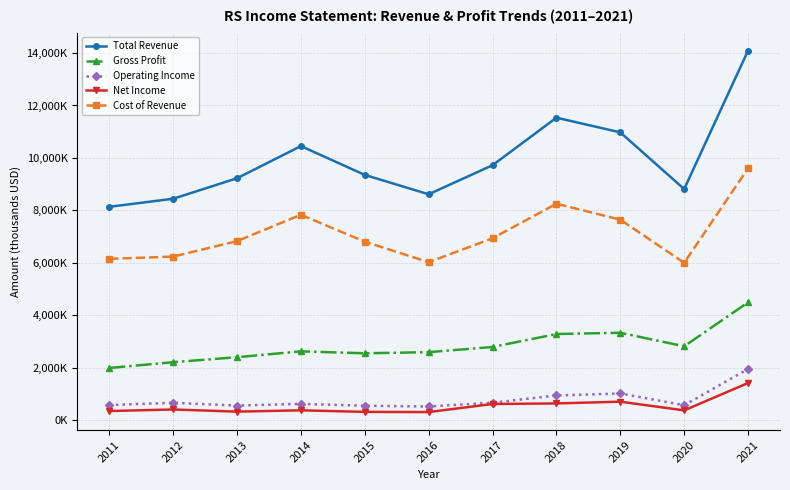

What is the value of the Gross Profit point at the 10th from the left?

2813300